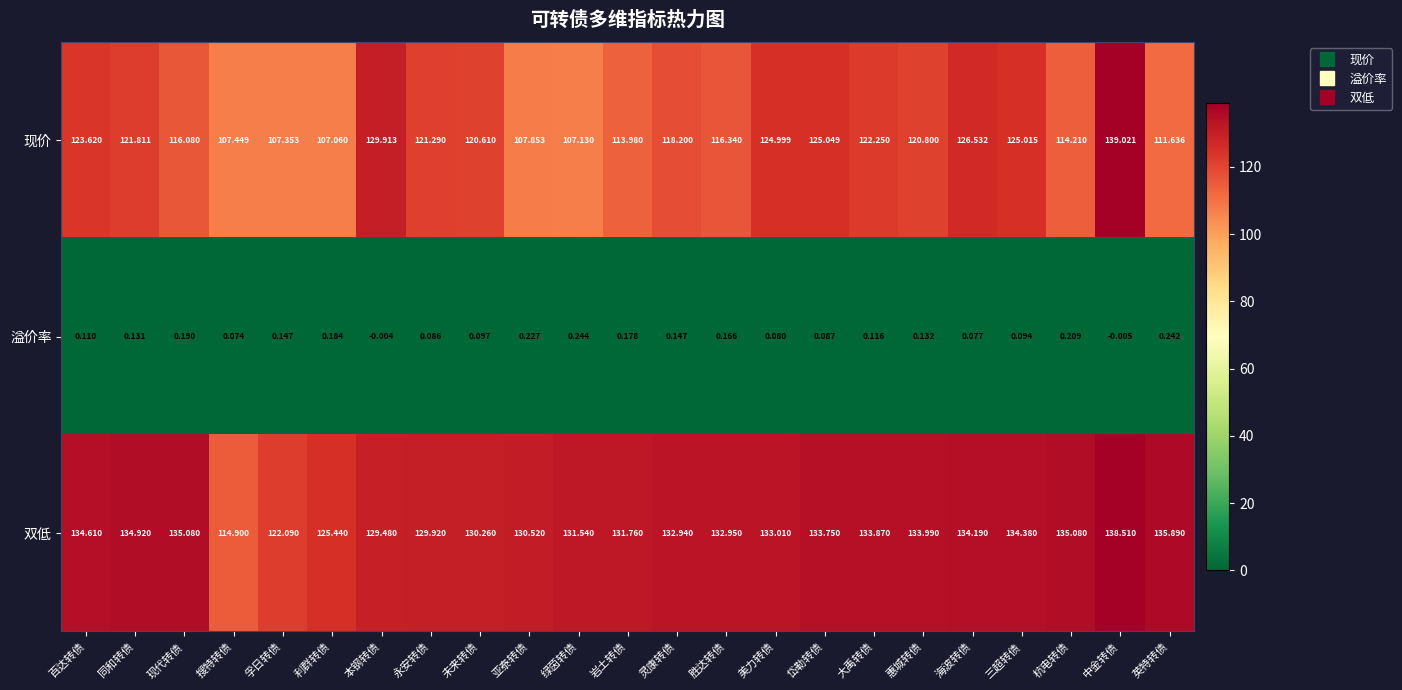

How many data points in 溢价率 are less than 0?

2